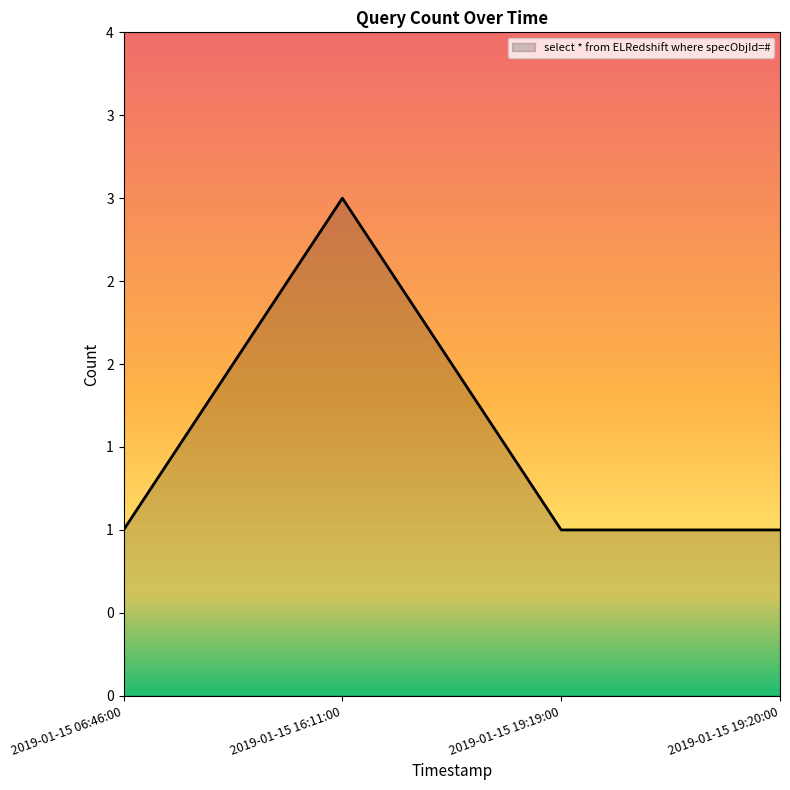

What position from the right is 2019-01-15 16:11:00?

3